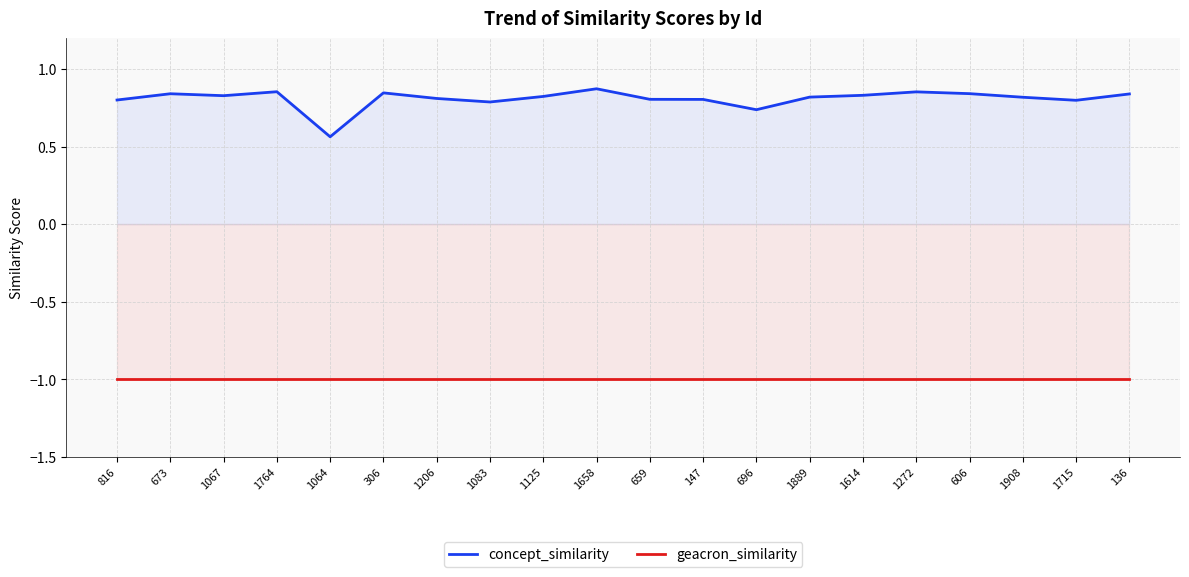

How many lines are shown in the chart?

2